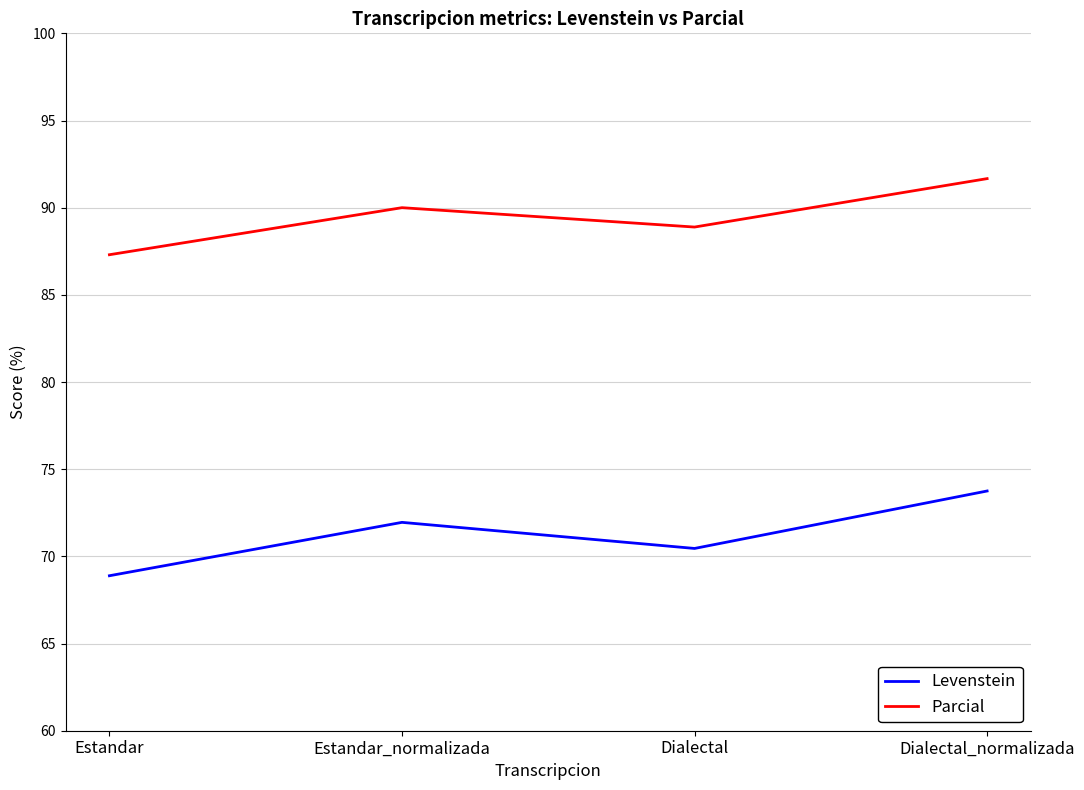

Reading left to right, transcribe all the data shown in this chart.

Levenstein: 68.9	72.0	70.5	73.8
Parcial: 87.3	90.0	88.9	91.7